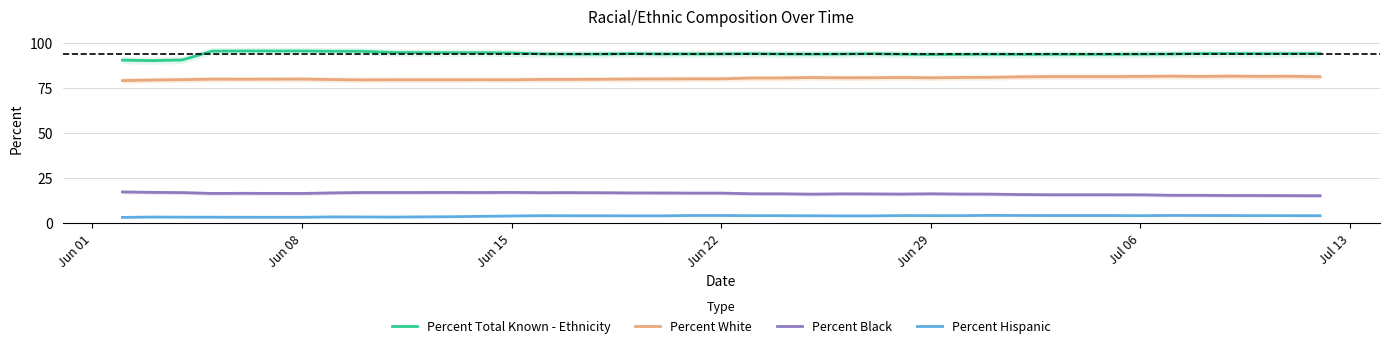

True or false: Percent Hispanic and Percent White intersect in this chart.

False